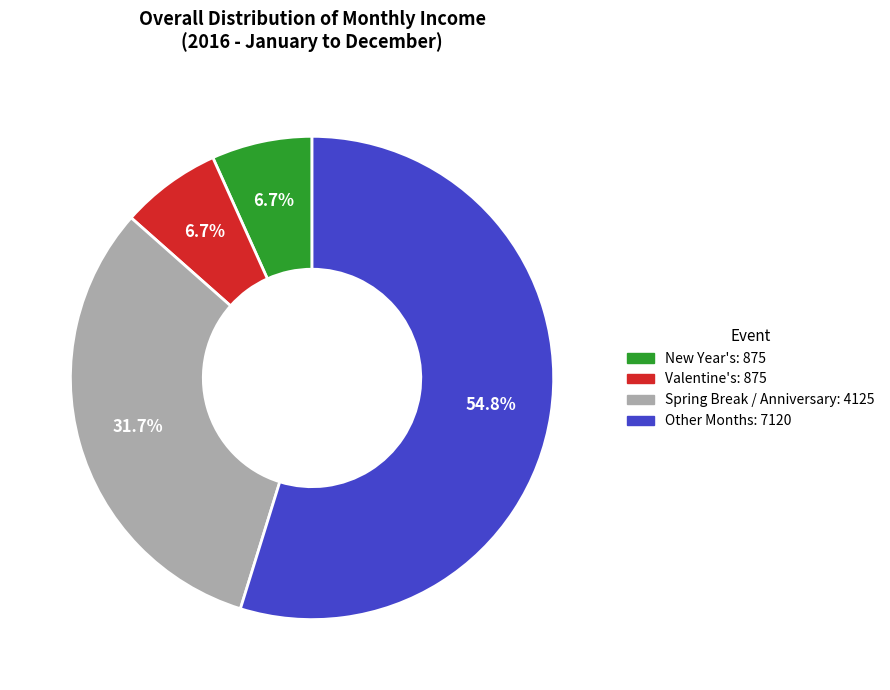

Is there a majority slice in this chart?

Yes